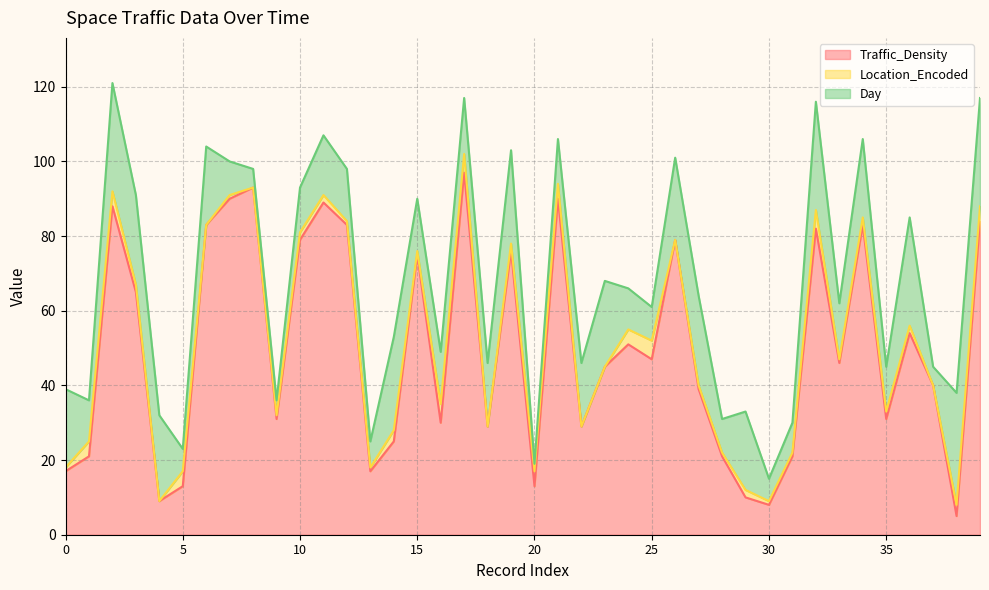

What is the value of the Location_Encoded point at the 13th from the left?

1